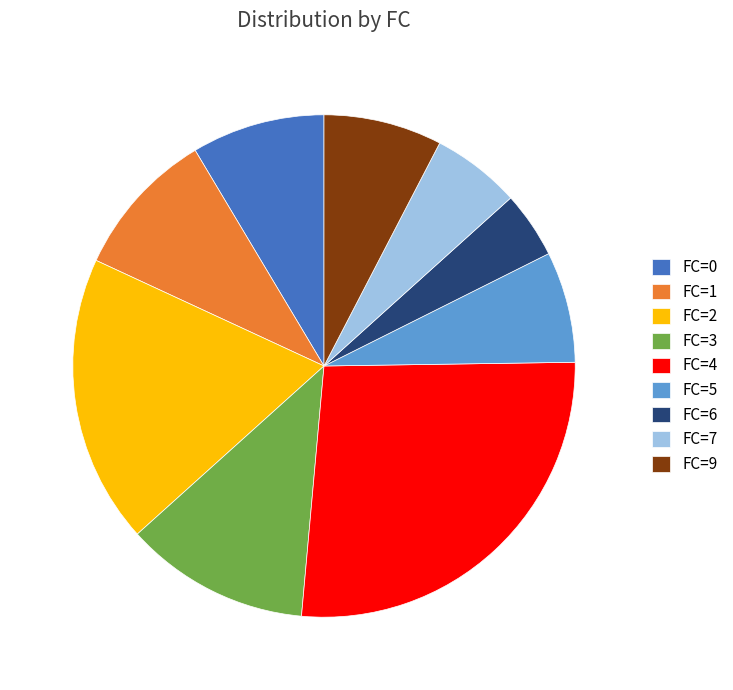

Is the sum of FC=5 and FC=4 greater than half?

No